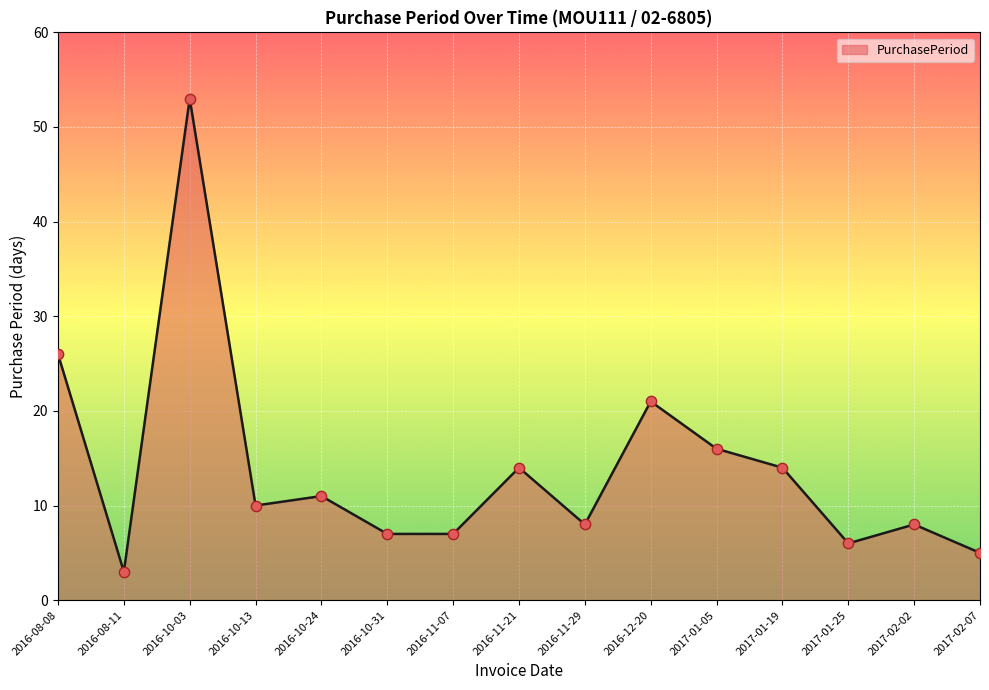

What is the ratio of the value at 2017-02-02 to the value at 2017-01-05?

0.5